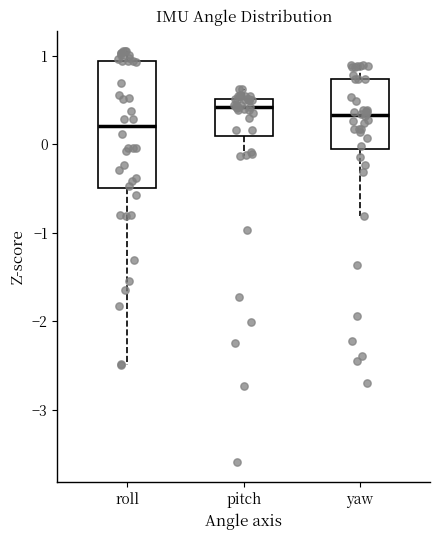

Reading left to right, read every box against the y-axis: the position of its median line, the range the box covers, and the ends of its whiskers. The values are not printed on the chart, so give them approximately, as read against the axis.

roll: median 0.2, box -0.5 to 0.9, whiskers -2.5 to 1.1
pitch: median 0.4, box 0.1 to 0.5, whiskers -0.1 to 0.6
yaw: median 0.3, box 0.0 to 0.7, whiskers -0.8 to 0.9